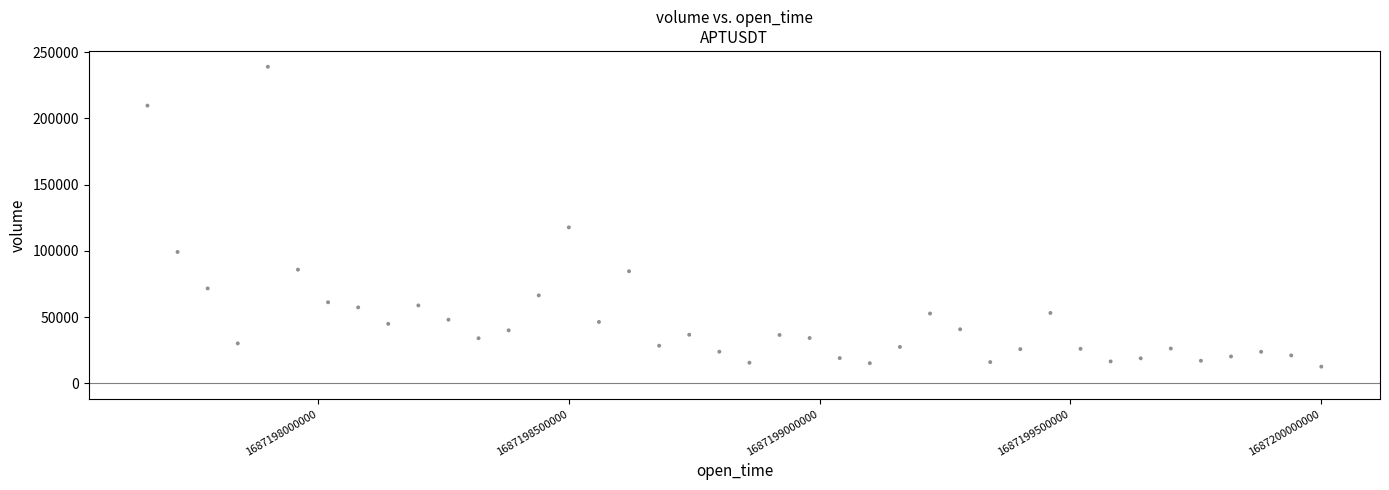

What Y value in the scatter plot is closest to 125709?

117653.7